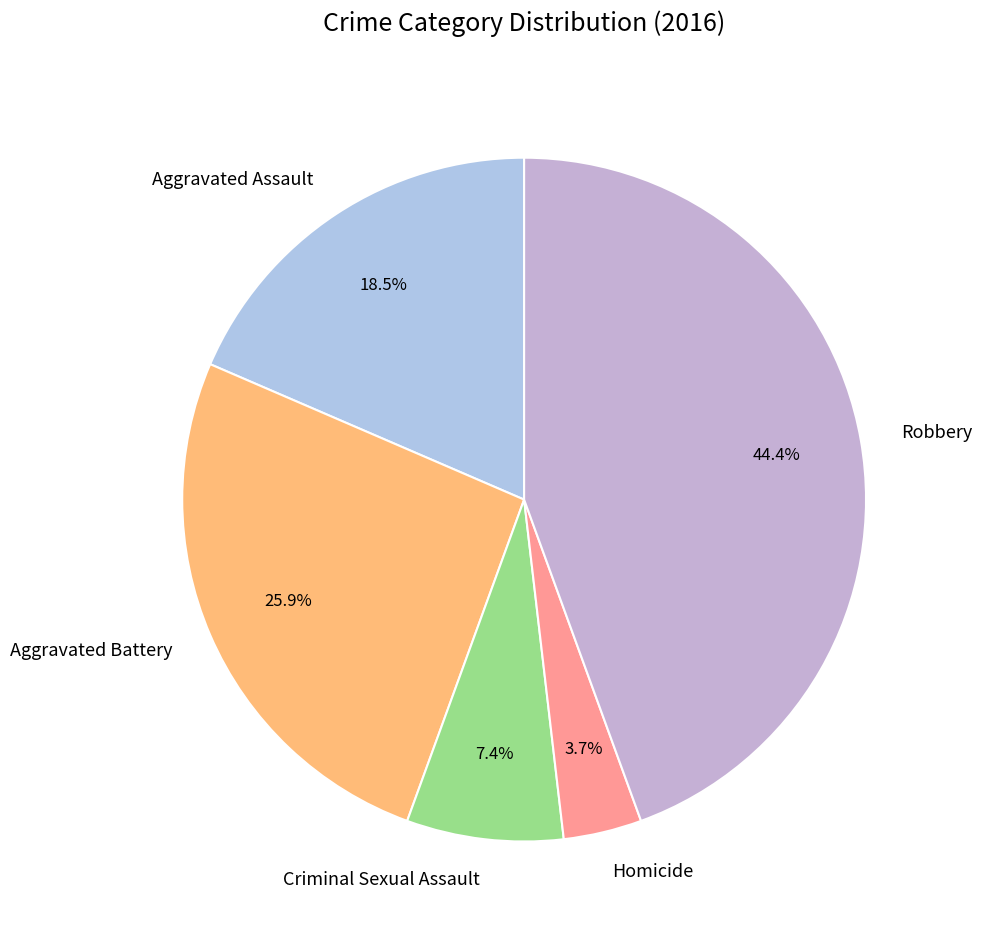

To the nearest percent, what is the combined percentage of Robbery and Aggravated Assault?

63%